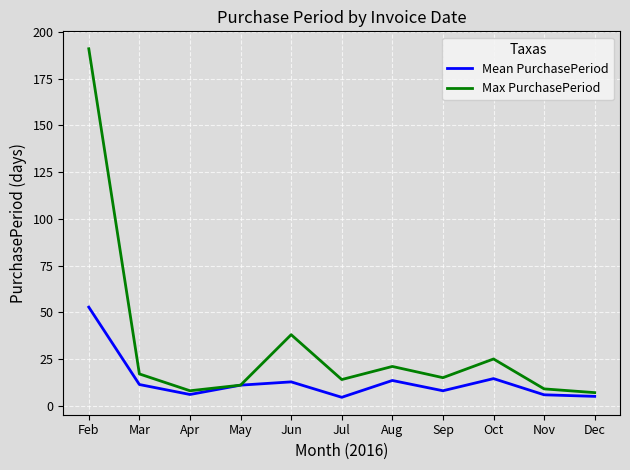

What is the approximate value of Mean PurchasePeriod at Nov?

5.8